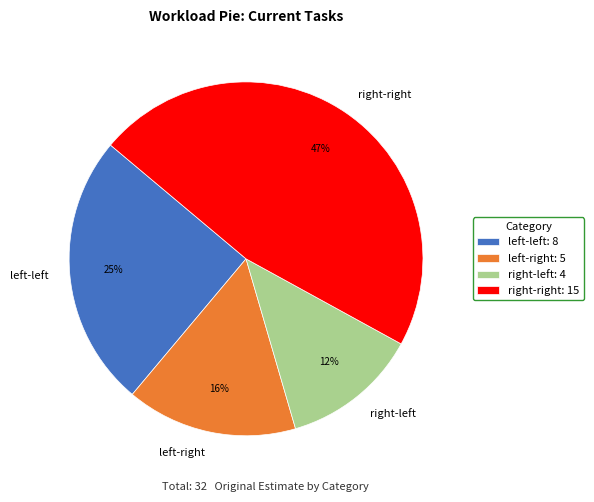

To the nearest percent, what is the average slice percentage?

25%